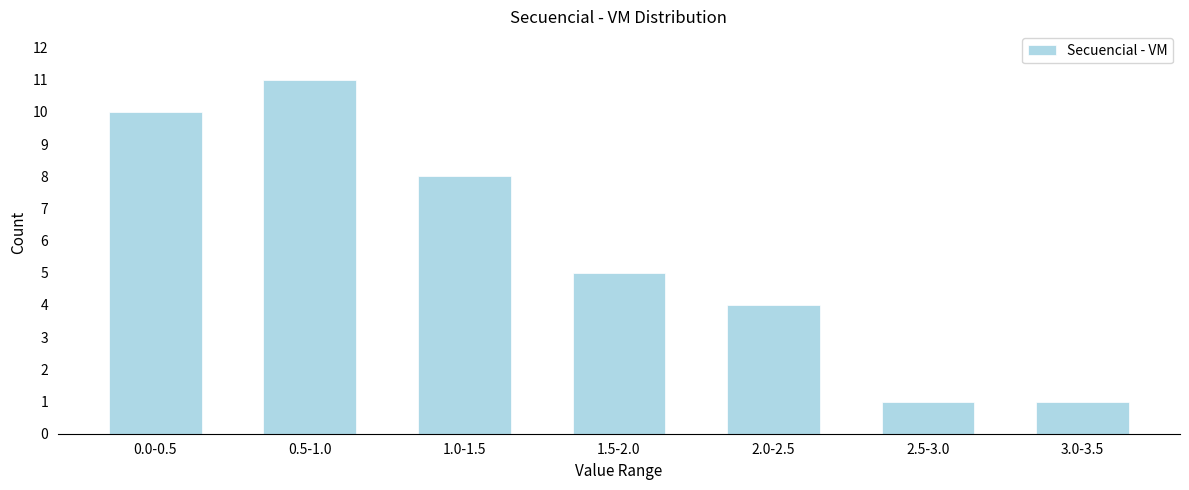

Reading left to right, what are all the values shown in this chart?

0.0-0.5=10	0.5-1.0=11	1.0-1.5=8	1.5-2.0=5	2.0-2.5=4	2.5-3.0=1	3.0-3.5=1